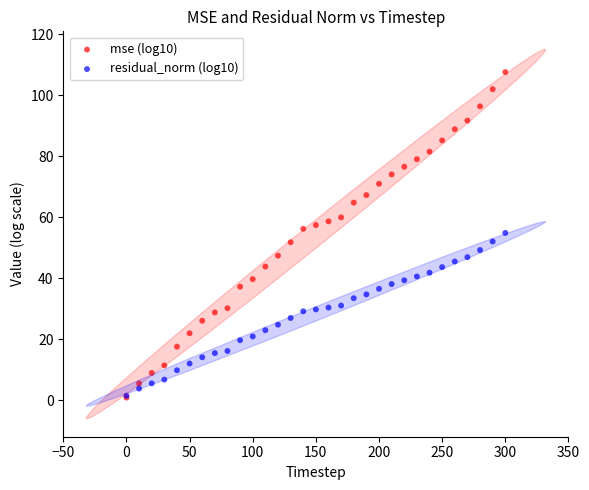

What are all the series names shown in the legend?

mse (log10), residual_norm (log10)